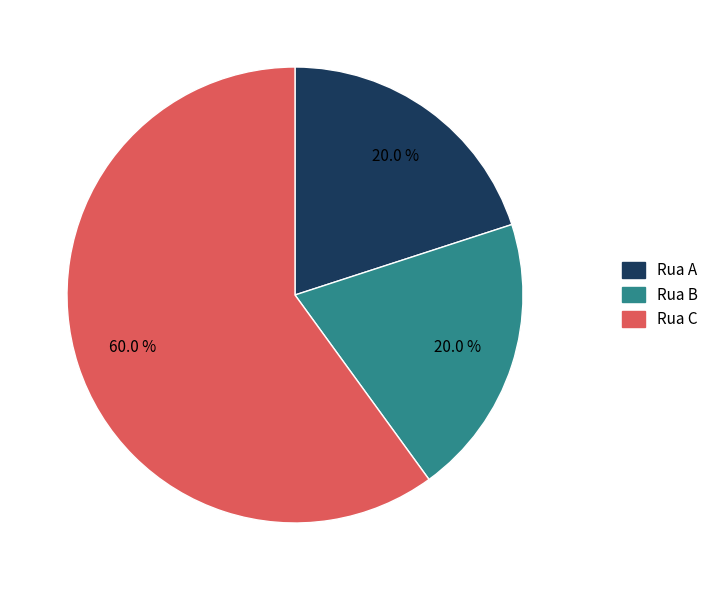

What percentage is the Rua A slice, to the nearest percent?

20%